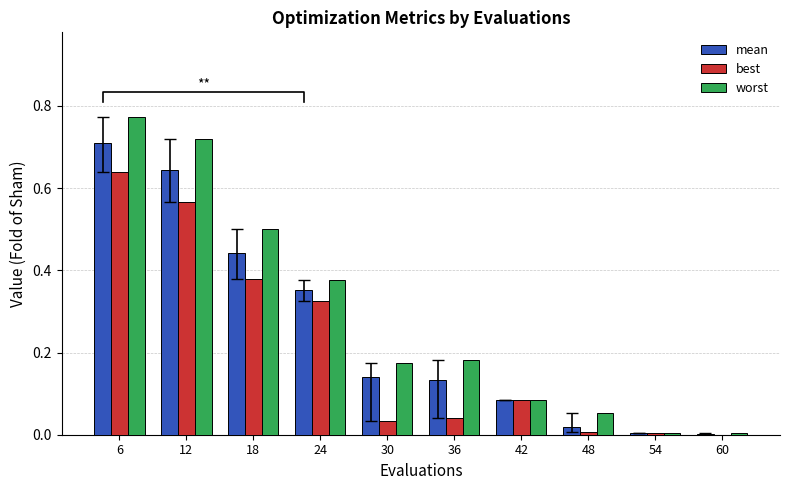

Which category has the highest value across all series?

6